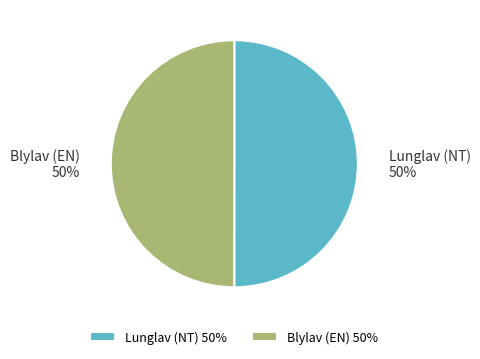

What percentage is the Blylav (EN) slice, to the nearest percent?

50%